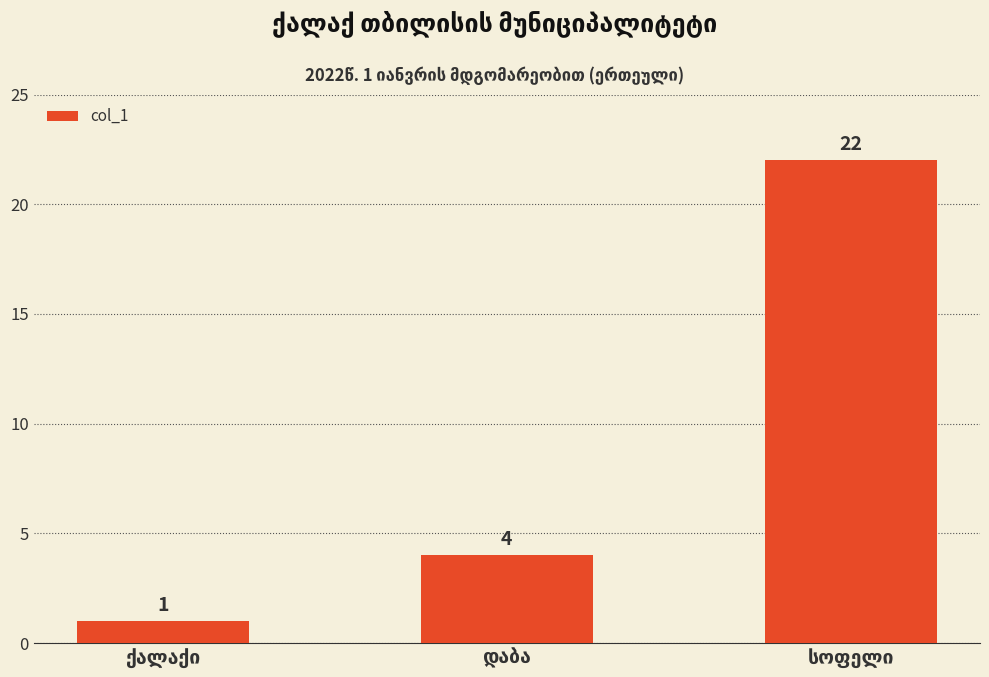

What is the value of the 2nd bar from the left?

4